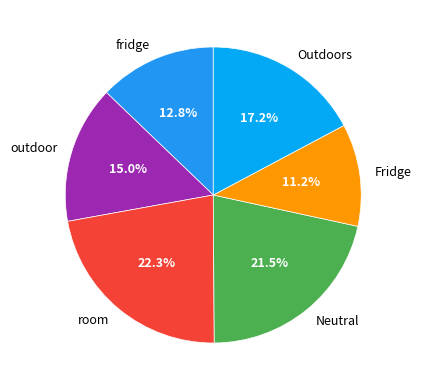

Does room represent more than half of the total?

No